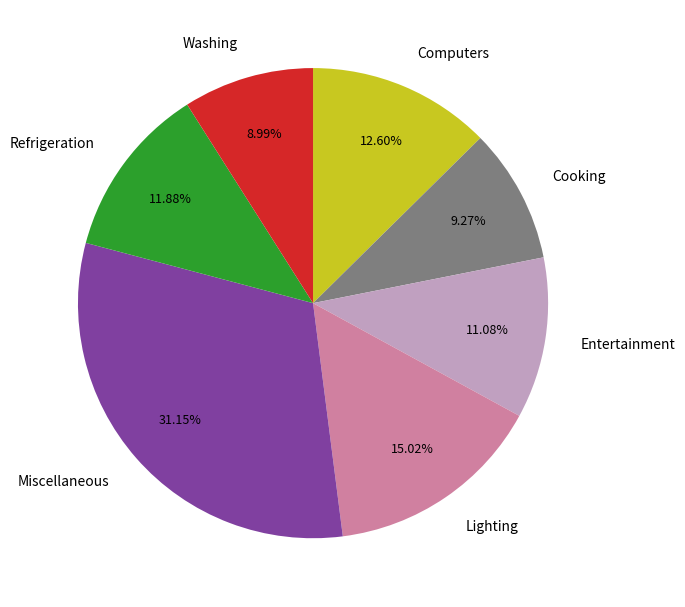

What percentage is the Computers slice, to the nearest percent?

13%